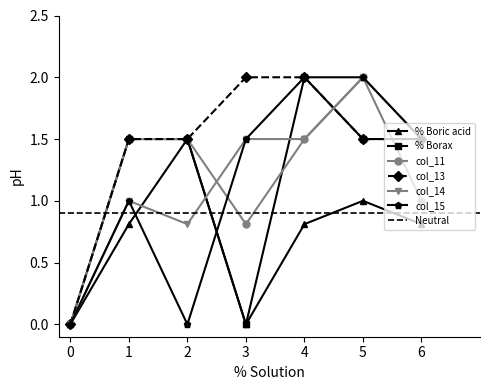

What is the maximum value for col_14?

2.0